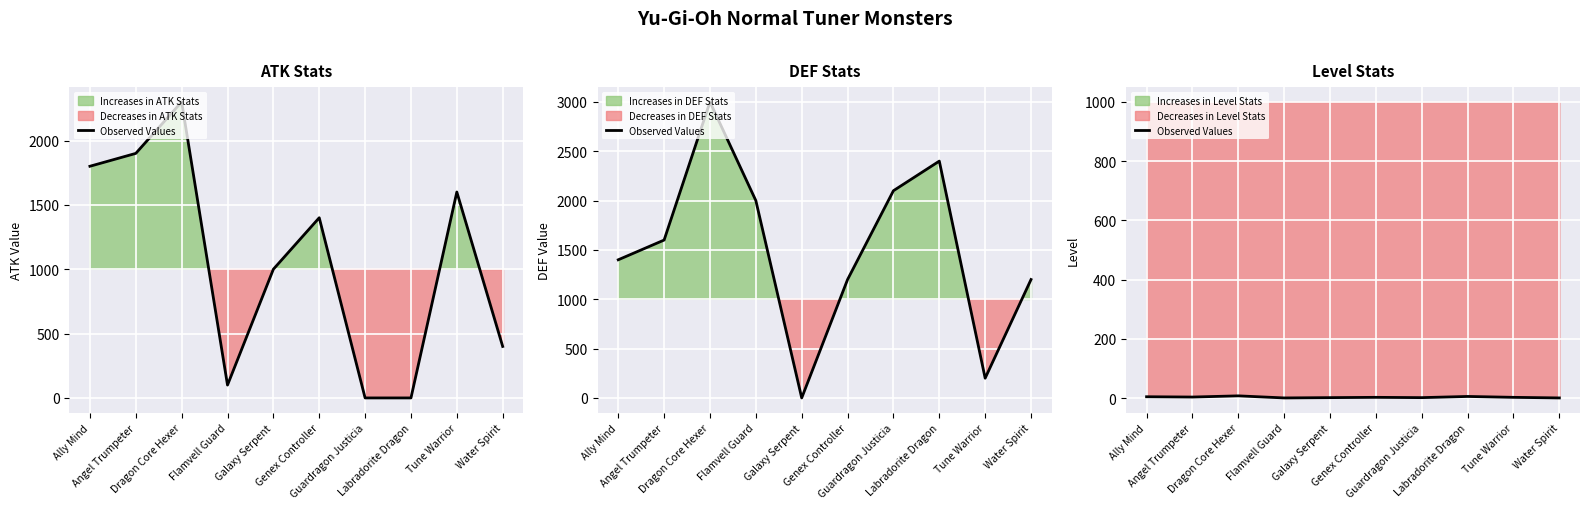

How many values exceed 3?

4